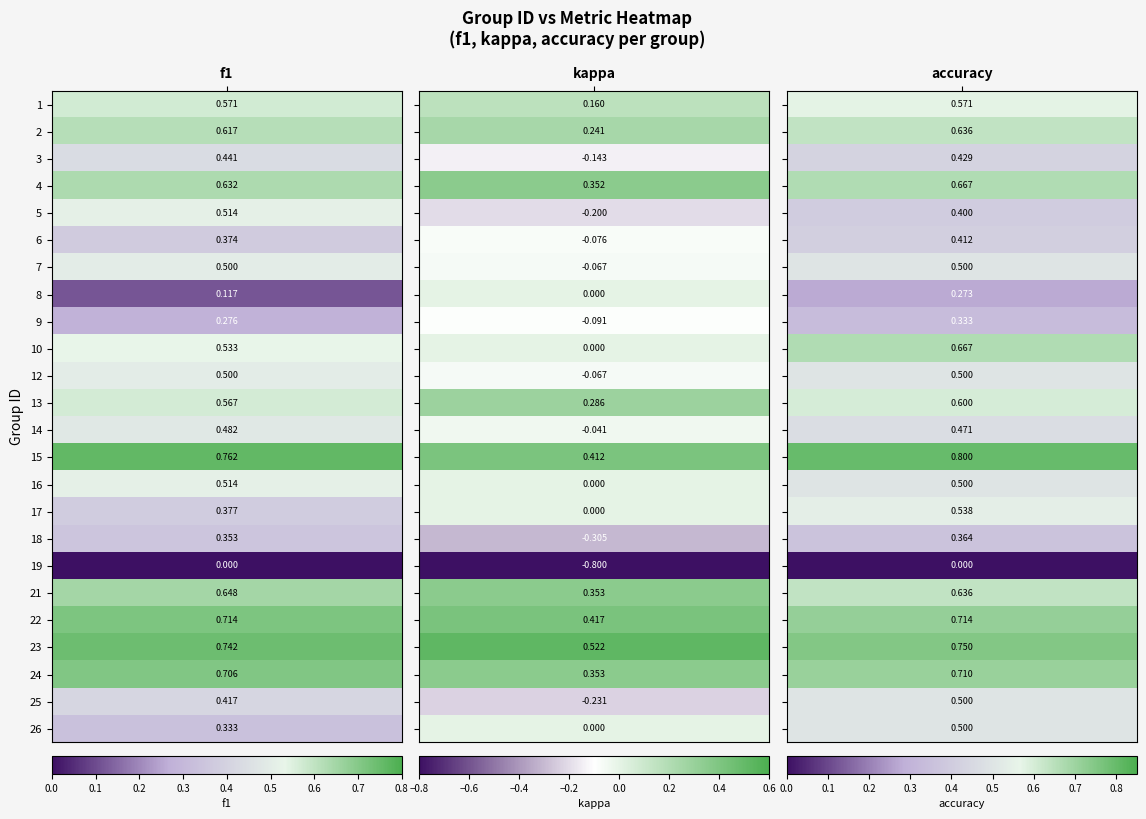

Is it true that 21 equals 1.1 at 0?

False